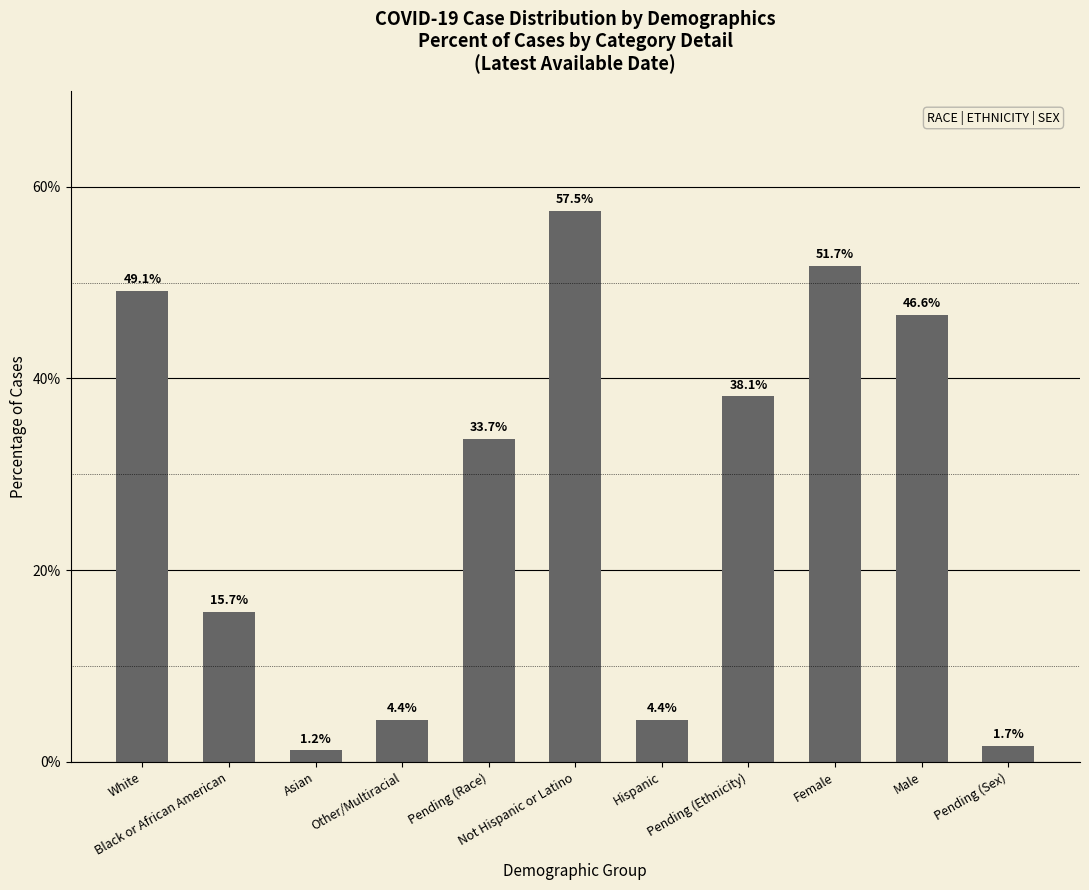

What is the label of the 1st bar from the right?

Pending (Sex)